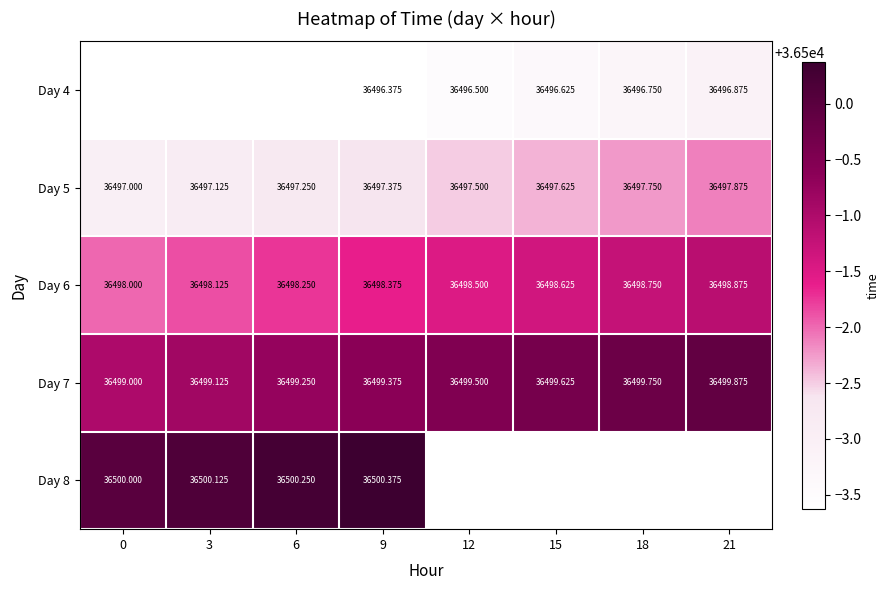

Is the value of Day 8 at 0 greater than the value of Day 6 at 0?

Yes